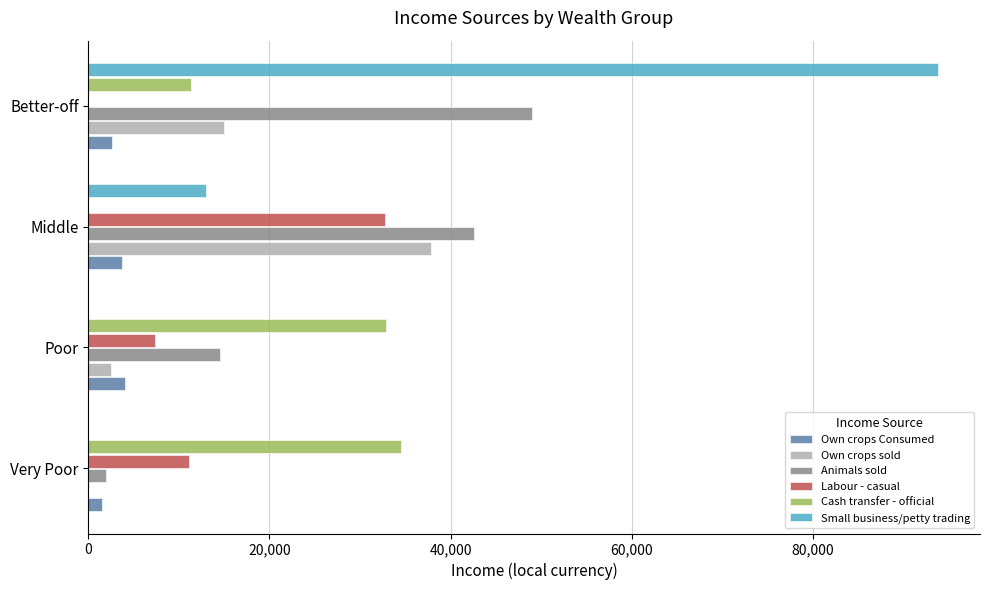

The value of Animals sold at Better-off is 48955.5. True or false?

True